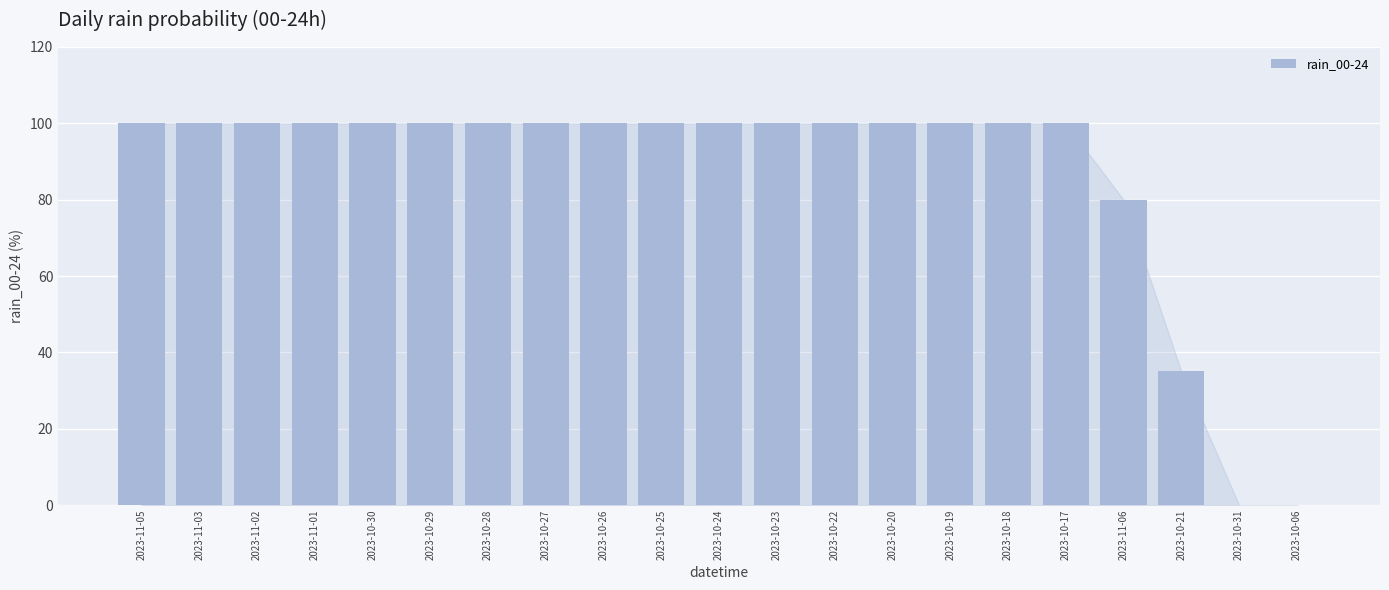

What is the sum of the values at 2023-10-21 and 2023-11-06?

115